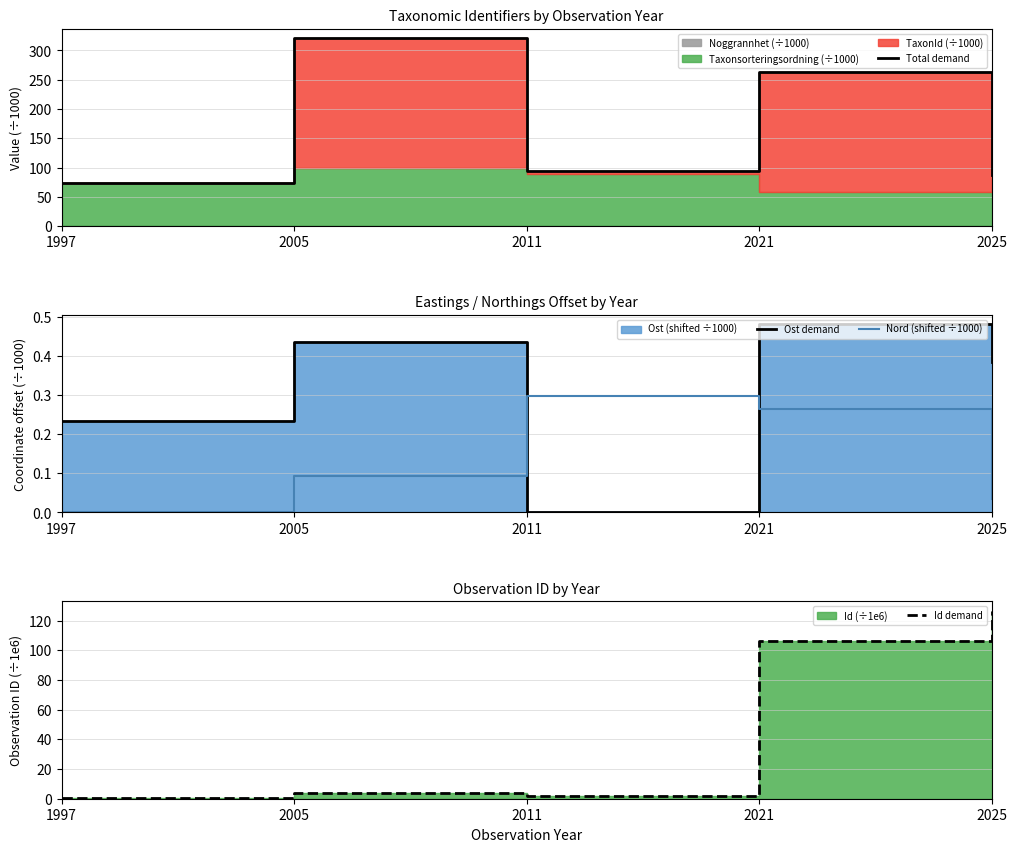

How many values in the Id demand series exceed 3?

3